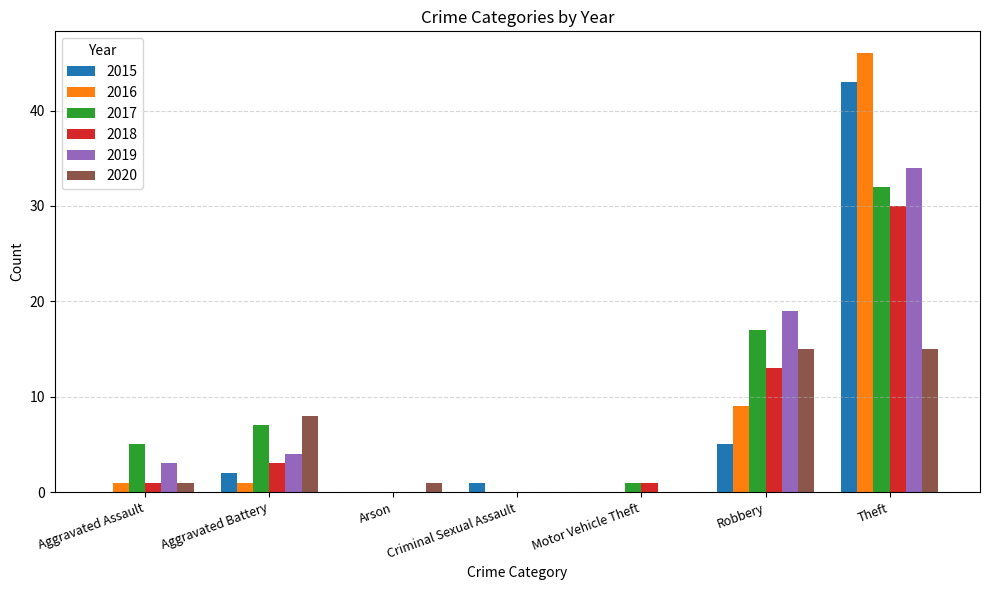

Which category has the highest value across all series?

Theft